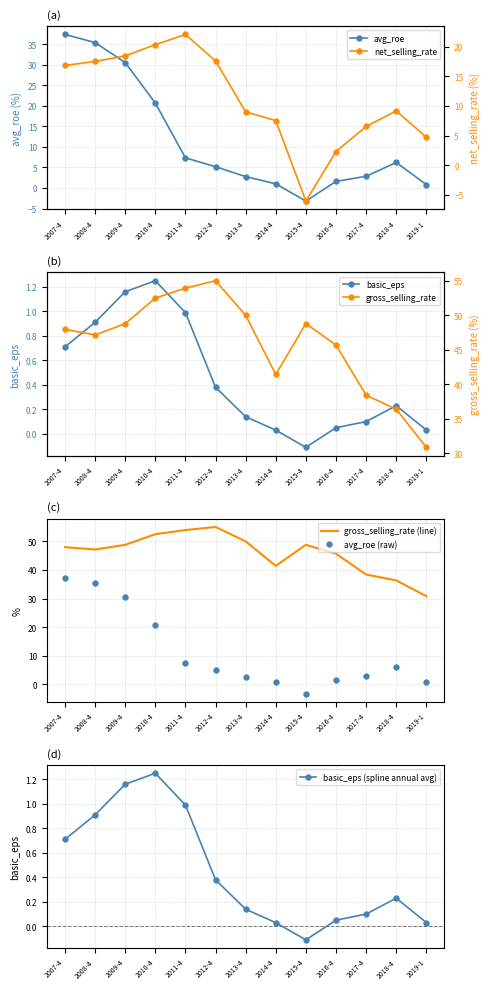

What is the sum of all avg_roe values?

148.5